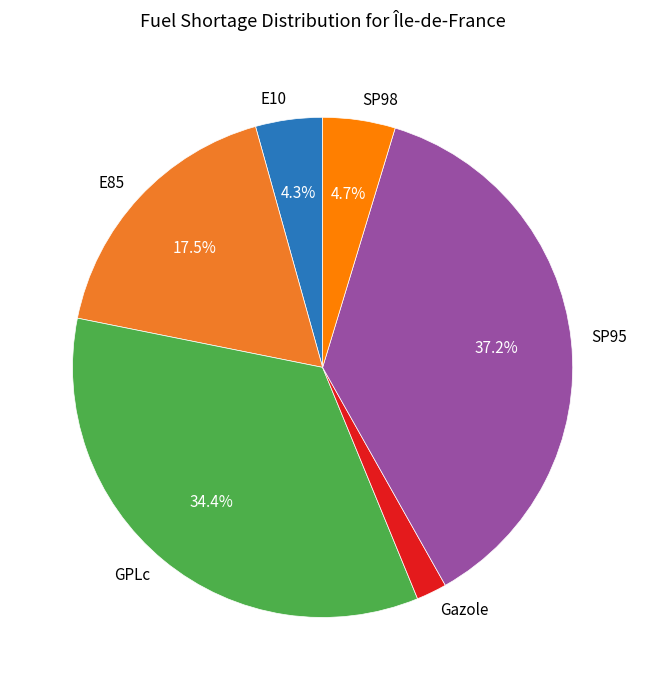

What is the total percentage of E10 and SP98?

9.0%